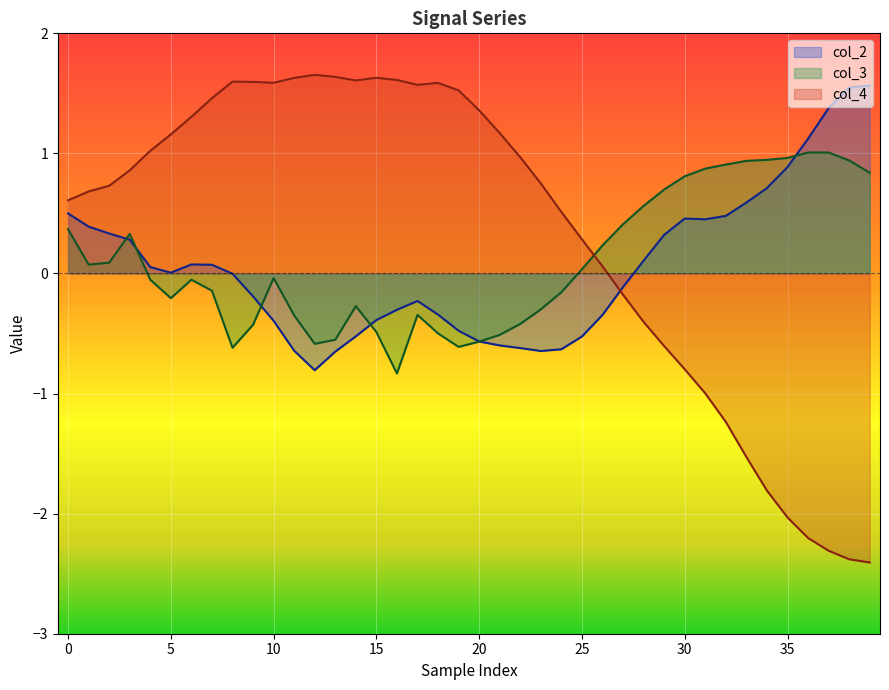

Reading left to right, what are all the values shown in this chart?

col_2: 0.5	0.4	0.3	0.3	0.1	0.0	0.1	0.1	-0.0	-0.2	-0.4	-0.6	-0.8	-0.7	-0.5	-0.4	-0.3	-0.2	-0.3	-0.5	-0.6	-0.6	-0.6	-0.6	-0.6	-0.5	-0.3	-0.1	0.1	0.3	0.5	0.5	0.5	0.6	0.7	0.9	1.1	1.4	1.5	1.6
col_3: 0.4	0.1	0.1	0.3	-0.1	-0.2	-0.1	-0.1	-0.6	-0.4	-0.0	-0.3	-0.6	-0.6	-0.3	-0.5	-0.8	-0.3	-0.5	-0.6	-0.6	-0.5	-0.4	-0.3	-0.2	0.0	0.2	0.4	0.6	0.7	0.8	0.9	0.9	0.9	0.9	1.0	1.0	1.0	0.9	0.8
col_4: 0.6	0.7	0.7	0.9	1.0	1.2	1.3	1.5	1.6	1.6	1.6	1.6	1.7	1.6	1.6	1.6	1.6	1.6	1.6	1.5	1.4	1.2	1.0	0.8	0.5	0.3	0.1	-0.2	-0.4	-0.6	-0.8	-1.0	-1.2	-1.5	-1.8	-2.0	-2.2	-2.3	-2.4	-2.4